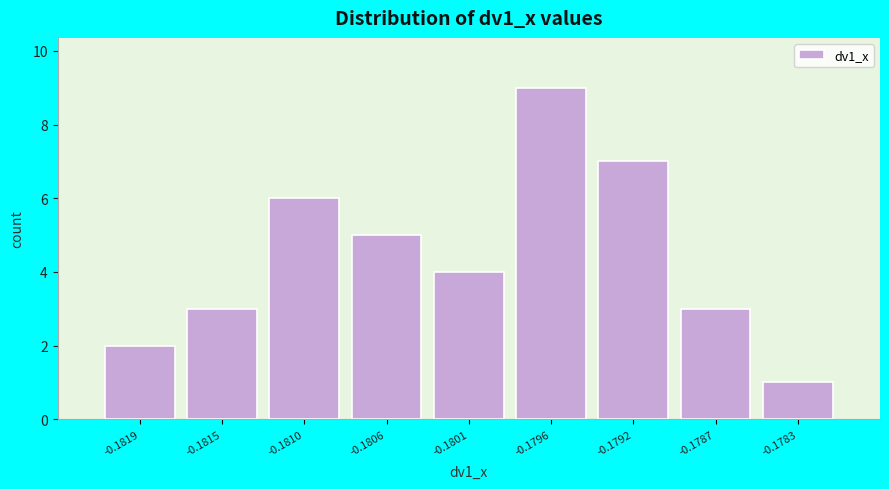

Reading right to left, what are all the values shown in this chart?

1	3	7	9	4	5	6	3	2